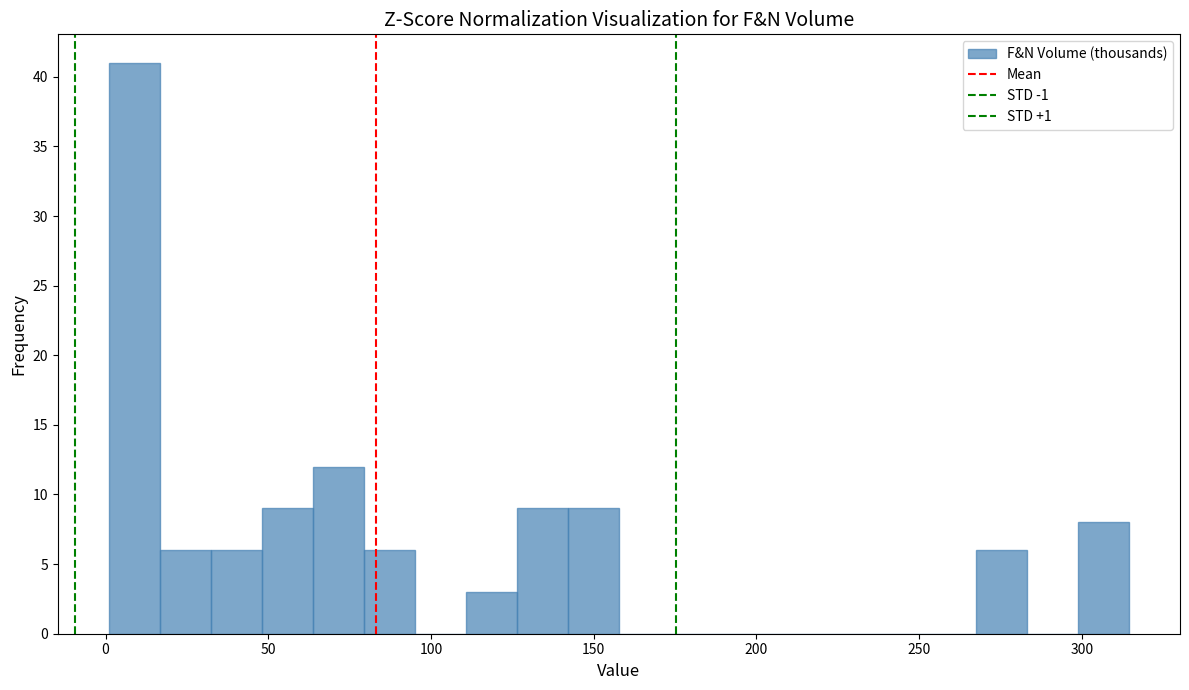

Read against the x-axis, roughly where is the centre of the tallest bar?

10